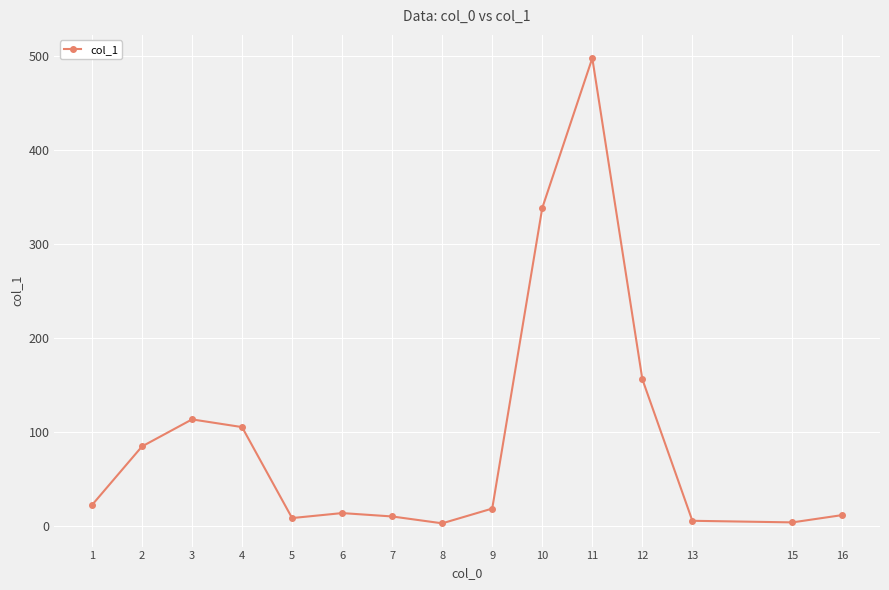

How many lines are shown in the chart?

1